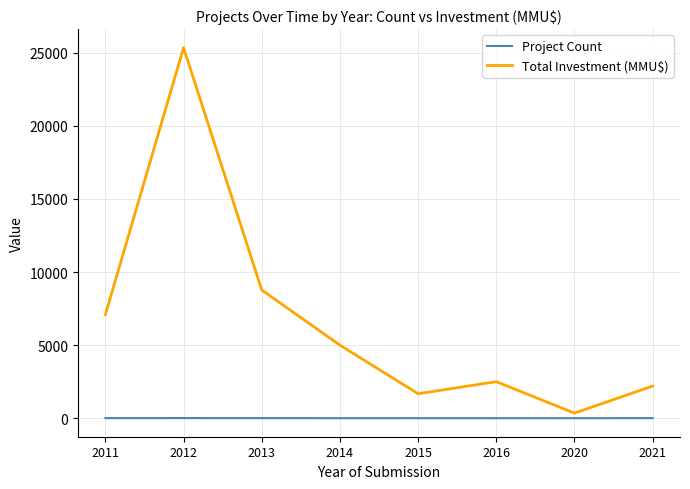

At which label does Total Investment (MMU$) first exceed 5000?

2011